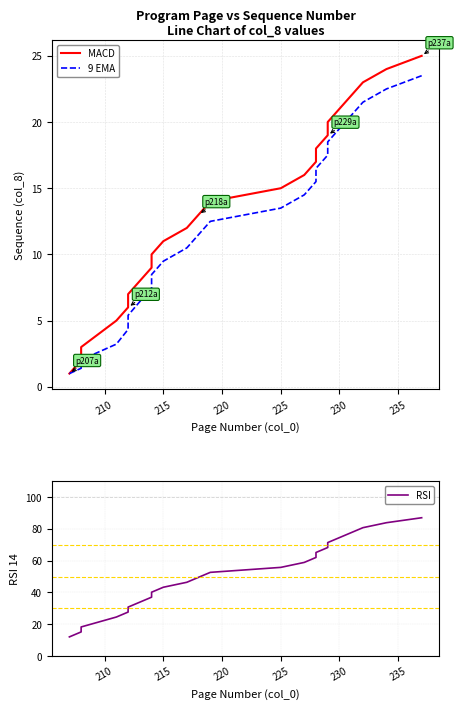

Which series has the widest spread of values?

RSI